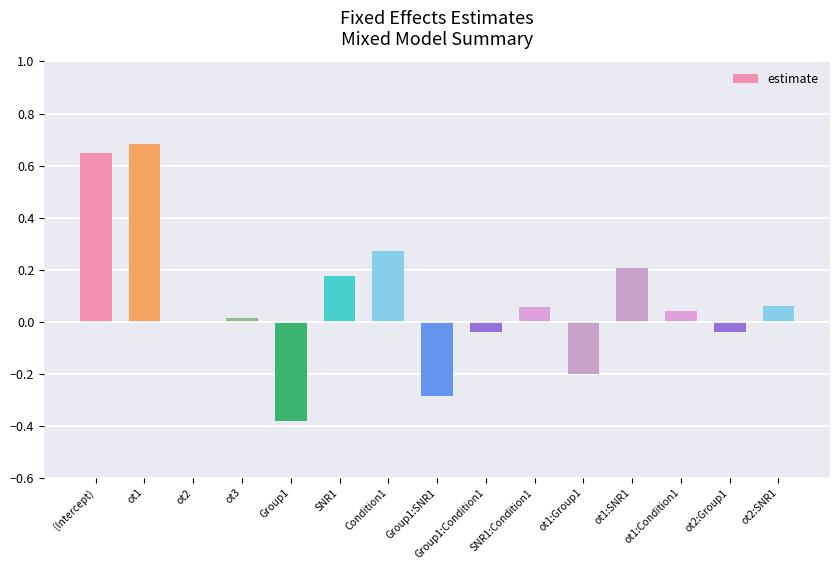

True or false: the data shows -0.0 at ot2:Group1.

True